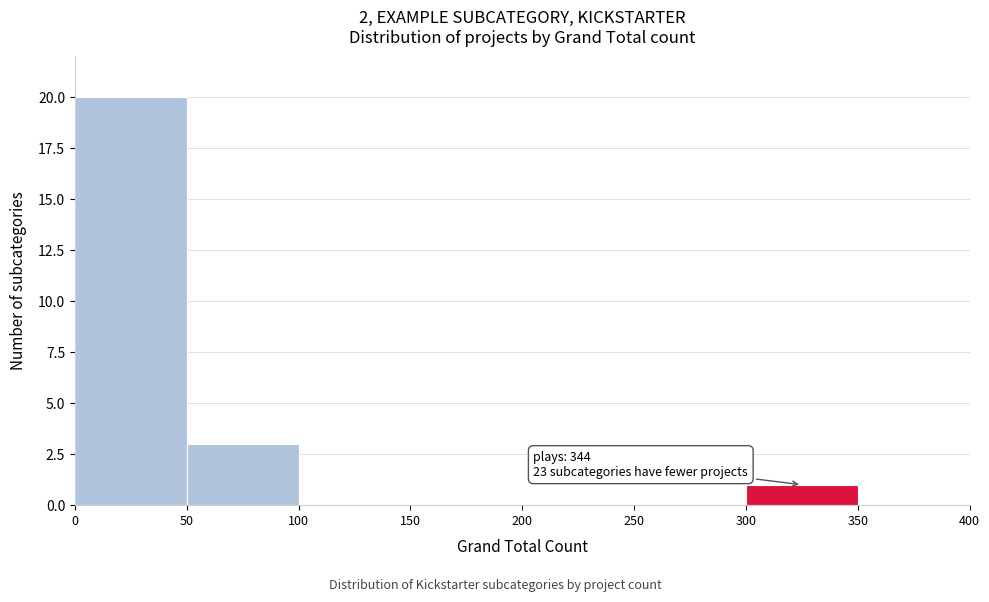

Which range on the x-axis has the tallest bar?

0 to 50